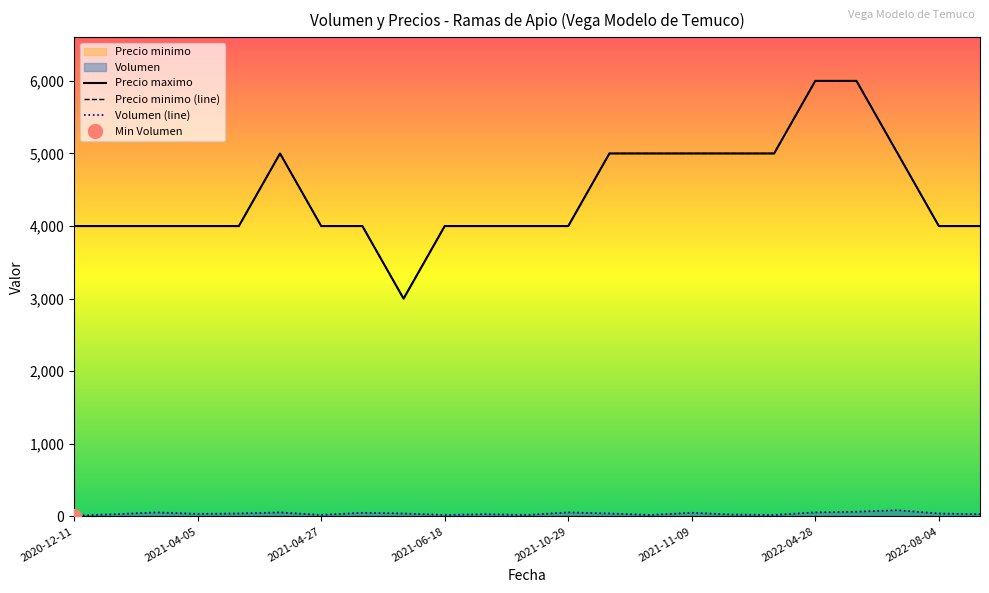

At 2022-04-05, list the series in order from smallest to largest.

Volumen, Precio minimo, Precio maximo